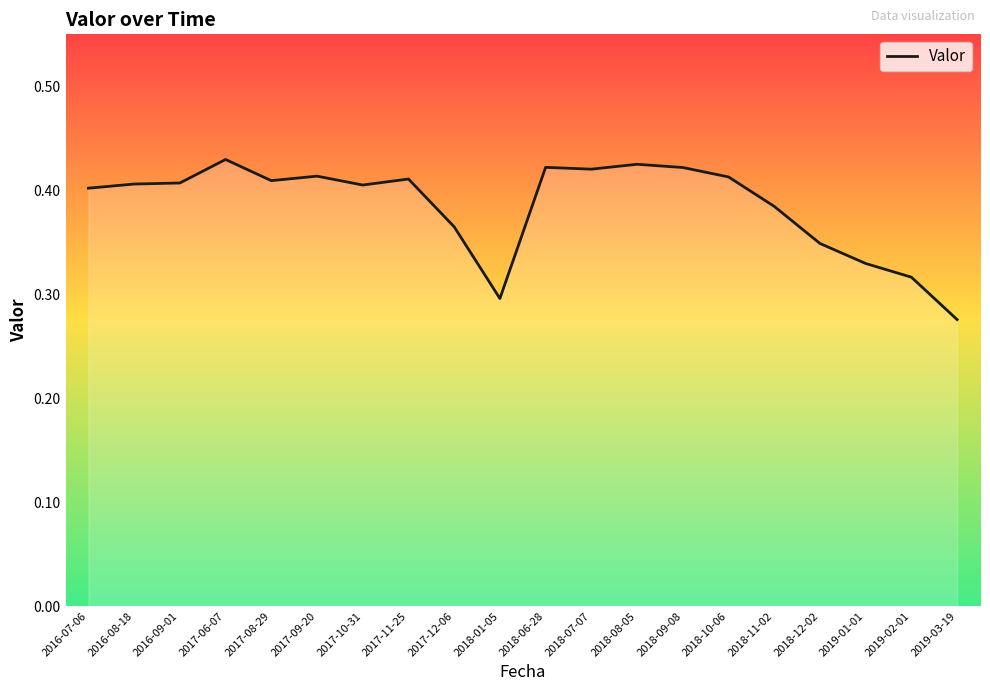

Which has a higher value, 2018-06-28 or 2018-01-05?

2018-06-28